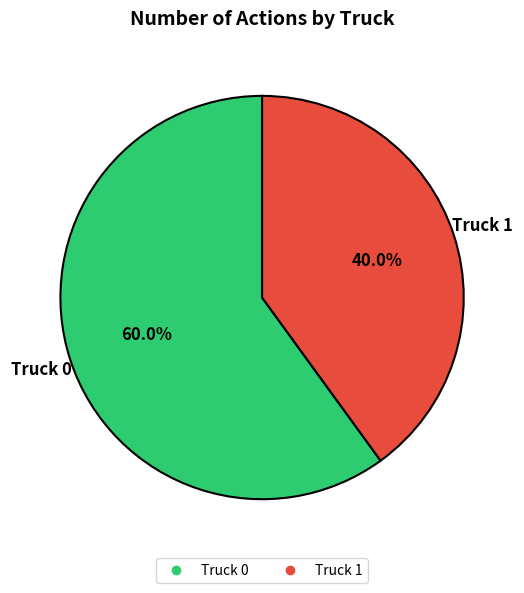

To the nearest percent, what portion does Truck 1 represent?

40%